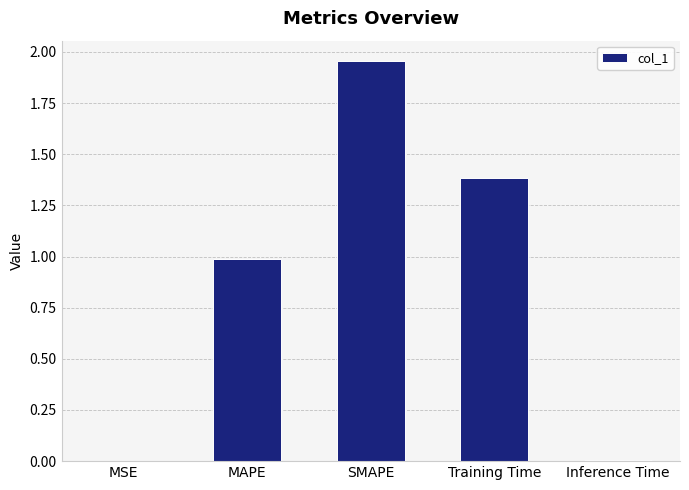

The chart shows a value of 1.4 at Training Time. True or false?

True